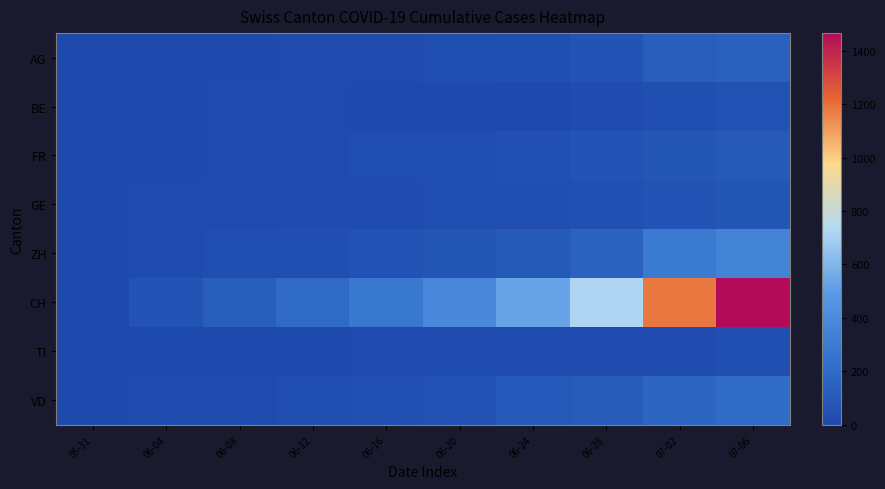

Reading left to right, extract all data points from this chart.

AG: 05-31=0	06-04=3	06-08=5	06-12=13	06-16=18	06-20=26	06-24=35	06-28=59	07-02=116	07-06=132
BE: 05-31=0	06-04=4	06-08=8	06-12=17	06-16=0	06-20=0	06-24=0	06-28=21	07-02=35	07-06=52
FR: 05-31=0	06-04=5	06-08=13	06-12=16	06-16=23	06-20=32	06-24=44	06-28=61	07-02=79	07-06=94
GE: 05-31=0	06-04=8	06-08=14	06-12=20	06-16=22	06-20=31	06-24=38	06-28=44	07-02=62	07-06=76
ZH: 05-31=0	06-04=13	06-08=23	06-12=30	06-16=52	06-20=75	06-24=103	06-28=152	07-02=293	07-06=356
CH: 05-31=0	06-04=62	06-08=125	06-12=206	06-16=285	06-20=385	06-24=528	06-28=721	07-02=1183	07-06=1466
TI: 05-31=0	06-04=1	06-08=1	06-12=2	06-16=6	06-20=10	06-24=12	06-28=12	07-02=19	07-06=36
VD: 05-31=0	06-04=9	06-08=16	06-12=31	06-16=43	06-20=58	06-24=86	06-28=105	07-02=171	07-06=207